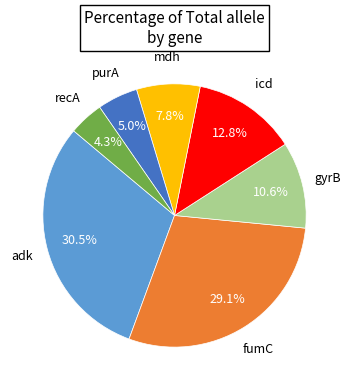

Is there any slice that represents more than half of the pie?

No